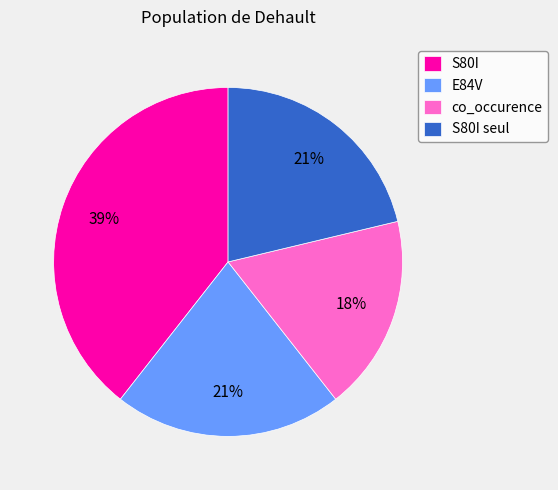

Is S80I the majority of the pie?

No